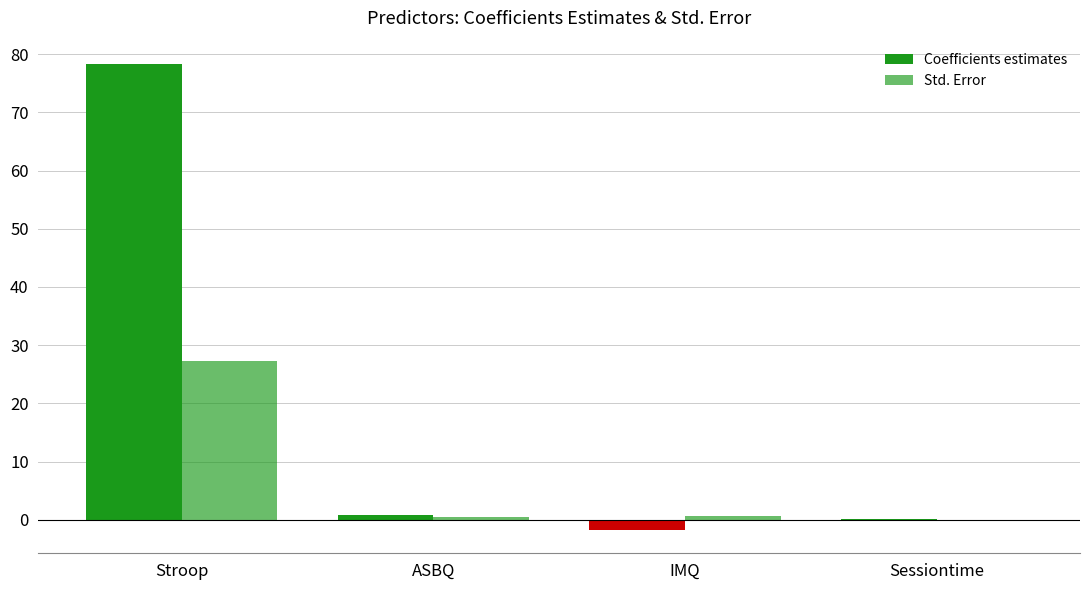

What is the sum of all Std. Error values?

28.4